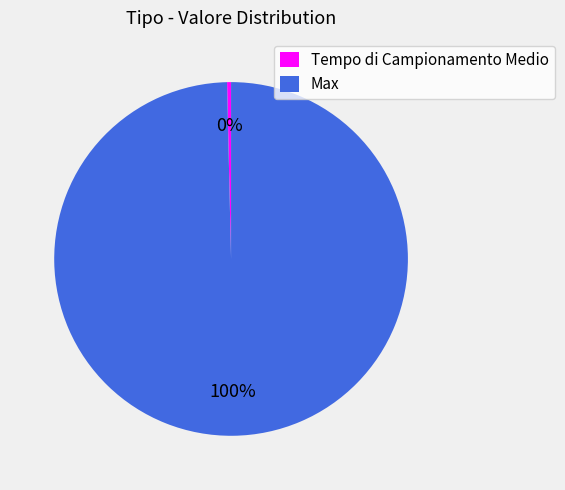

How many slices are in this pie chart?

2